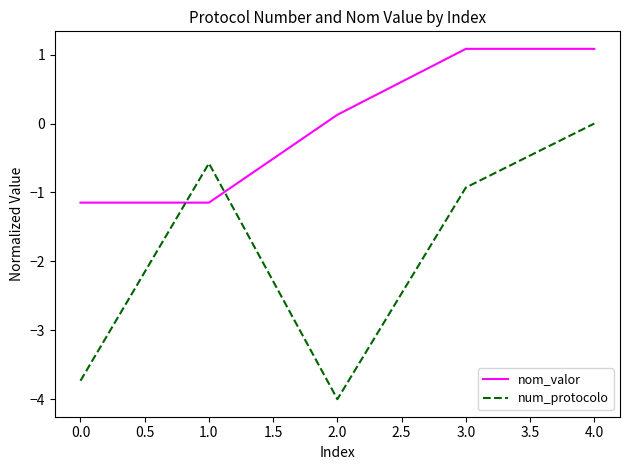

What is the total value across all series at 0.0?

-4.9